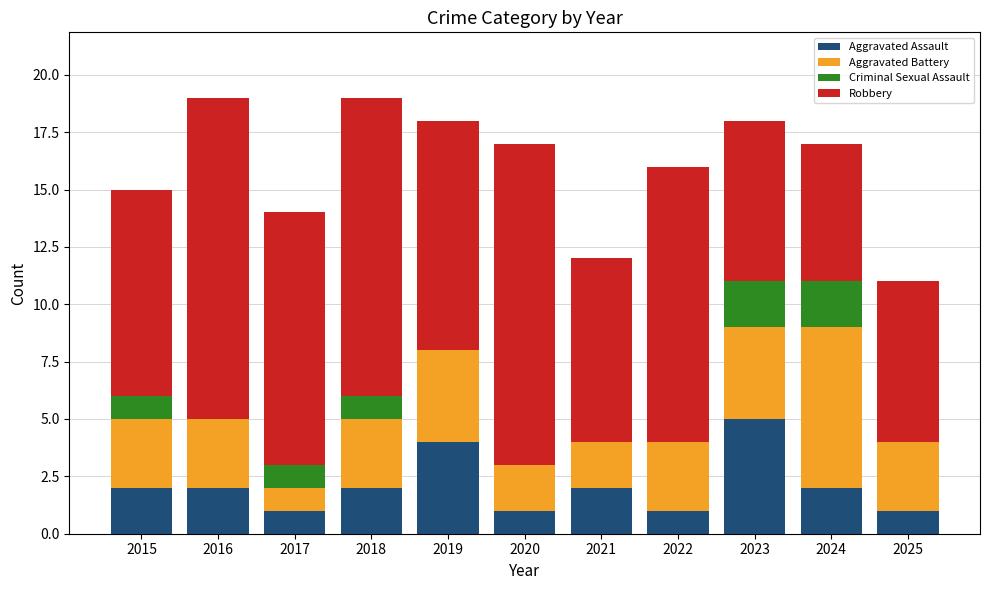

What is the maximum value for Aggravated Assault?

5